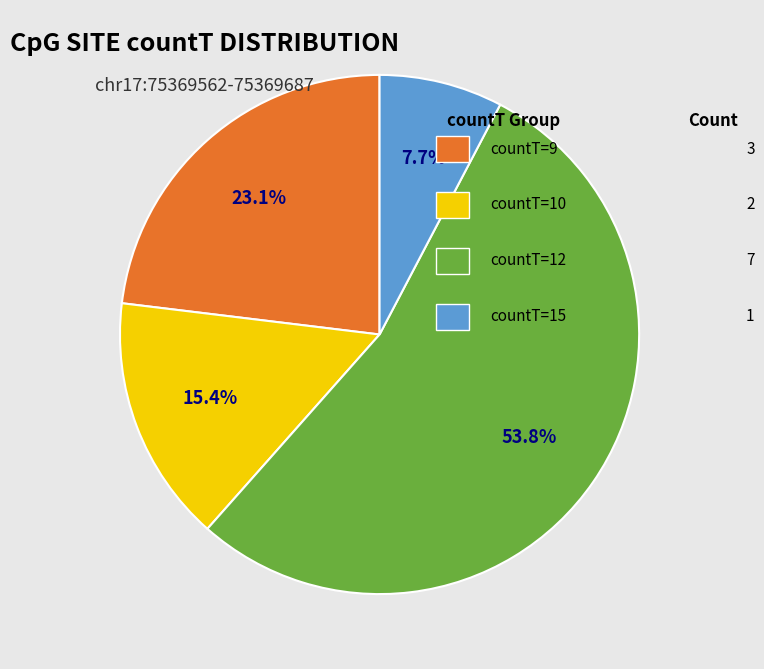

Is there any slice that represents more than half of the pie?

Yes